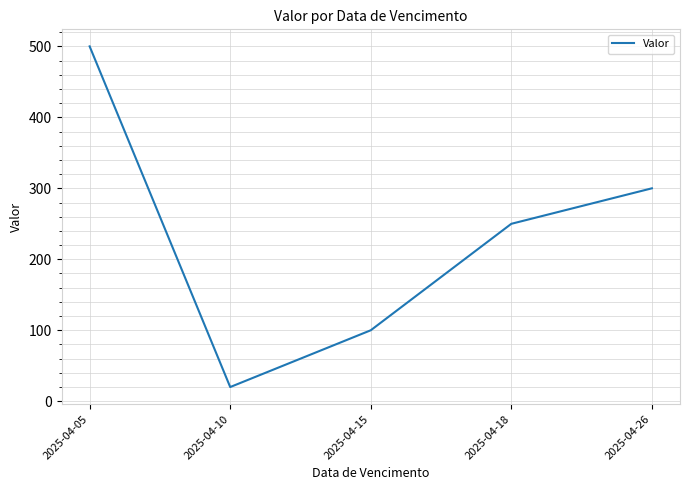

Rank the categories by value from lowest to highest.

2025-04-10, 2025-04-15, 2025-04-18, 2025-04-26, 2025-04-05